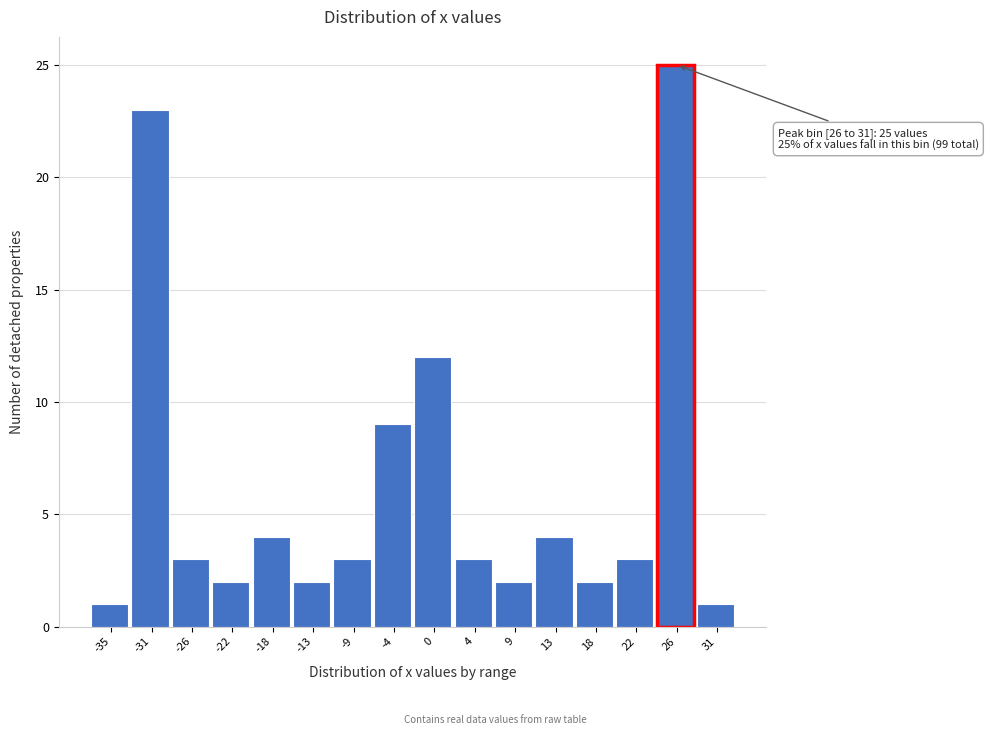

Reading left to right, list all the values displayed in this chart.

-35=1	-31=23	-26=3	-22=2	-18=4	-13=2	-9=3	-4=9	0=12	4=3	9=2	13=4	18=2	22=3	26=25	31=1